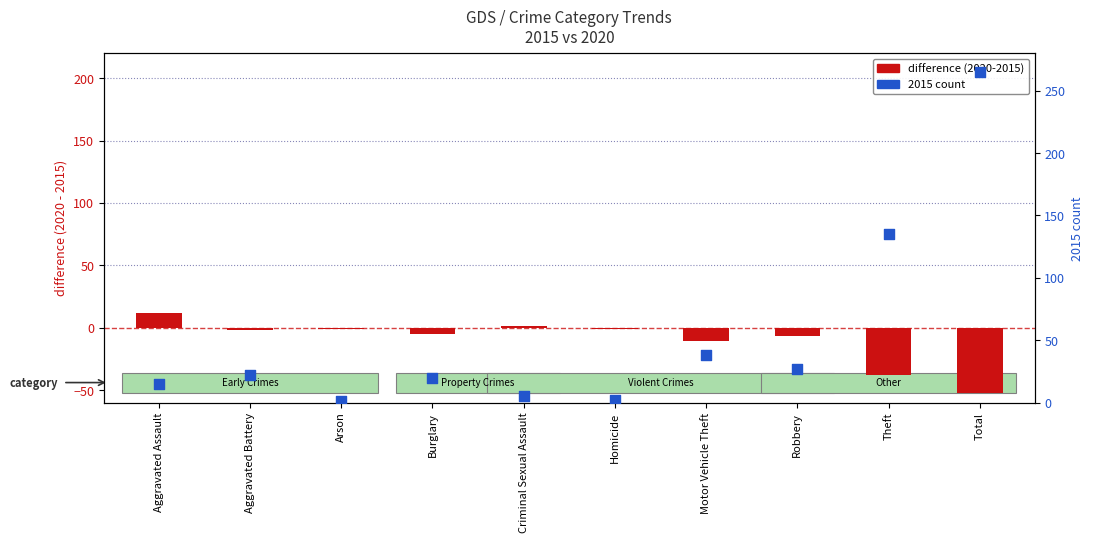

Which series contains the lowest Y value?

difference (2020-2015)